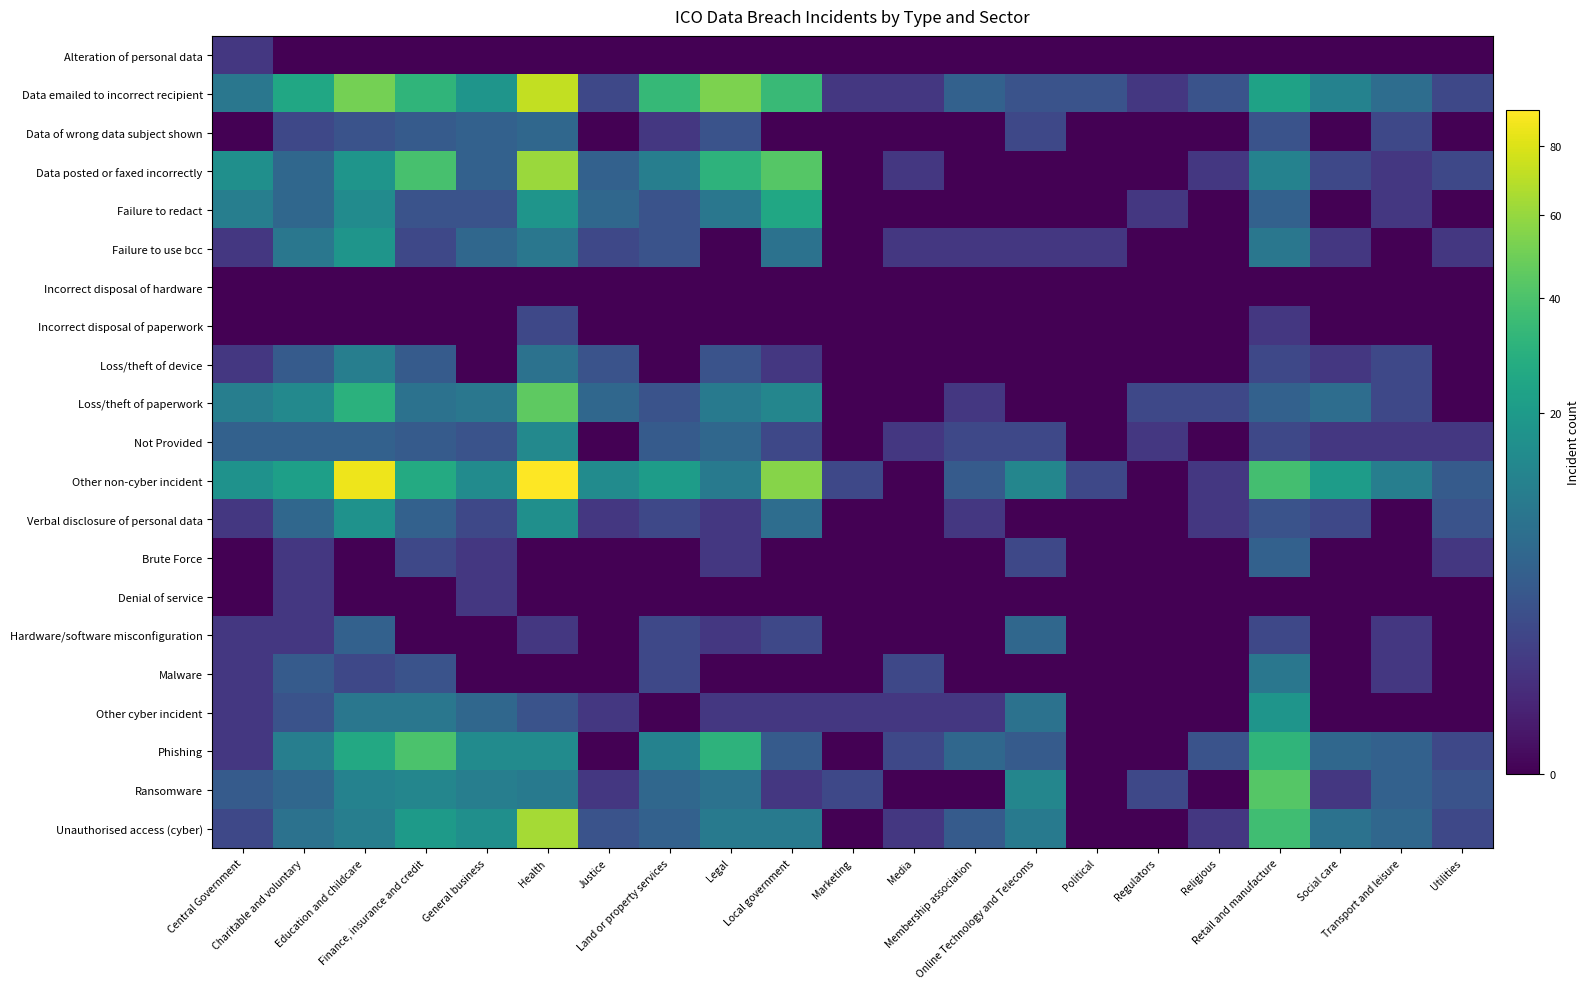

At Retail and manufacture, list the series in order from largest to smallest.

Ransomware, Other non-cyber incident, Unauthorised access (cyber), Phishing, Data emailed to incorrect recipient, Other cyber incident, Data posted or faxed incorrectly, Failure to use bcc, Malware, Failure to redact, Loss/theft of paperwork, Brute Force, Data of wrong data subject shown, Verbal disclosure of personal data, Loss/theft of device, Not Provided, Hardware/software misconfiguration, Incorrect disposal of paperwork, Alteration of personal data, Incorrect disposal of hardware, Denial of service